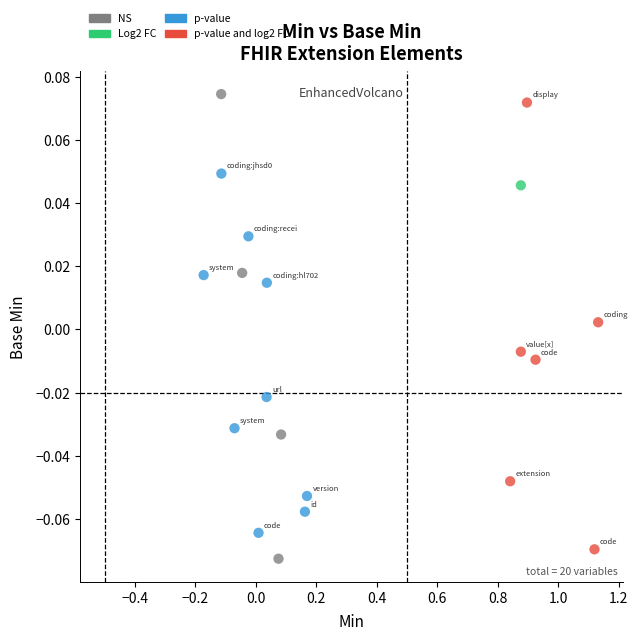

What are all the series names shown in the legend?

NS, Log2 FC, p-value, p-value and log2 FC